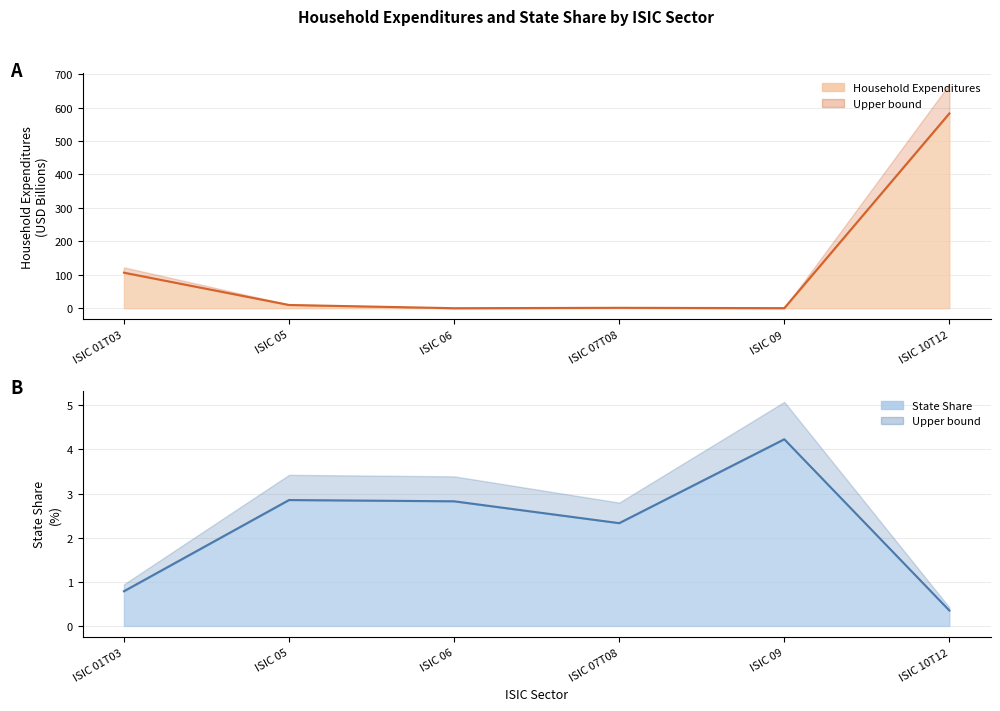

After their last crossing, which series has the higher values: State Share or Household Expenditures?

Household Expenditures